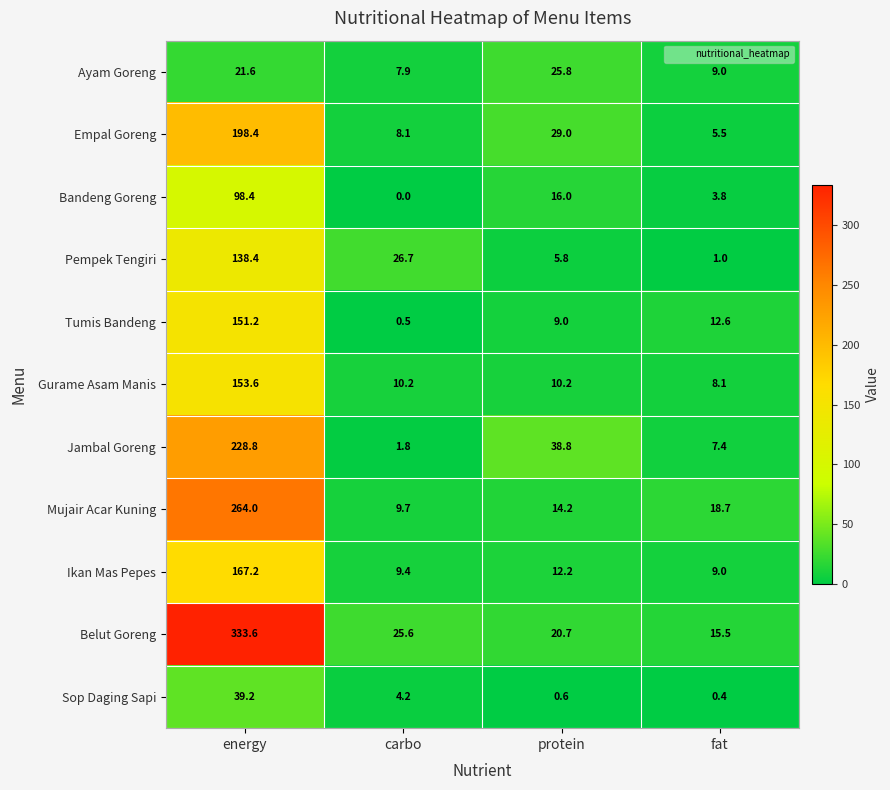

Which series changed the most between energy and fat?

Belut Goreng